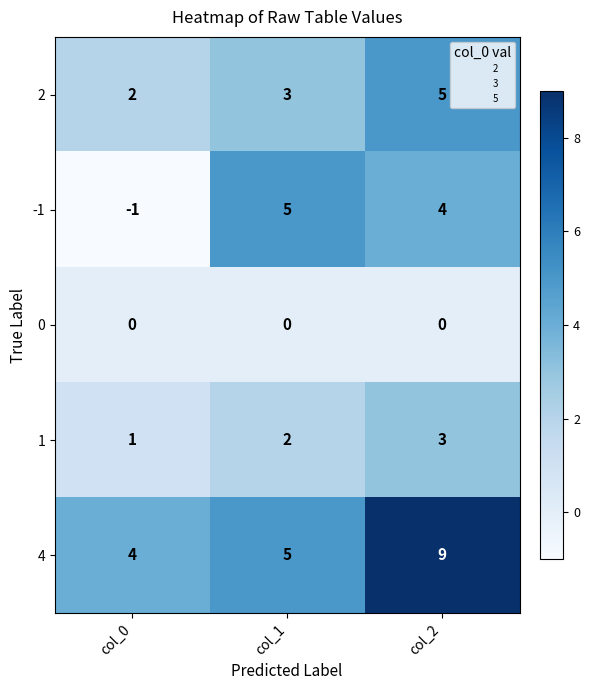

Count the number of categories in the chart.

3